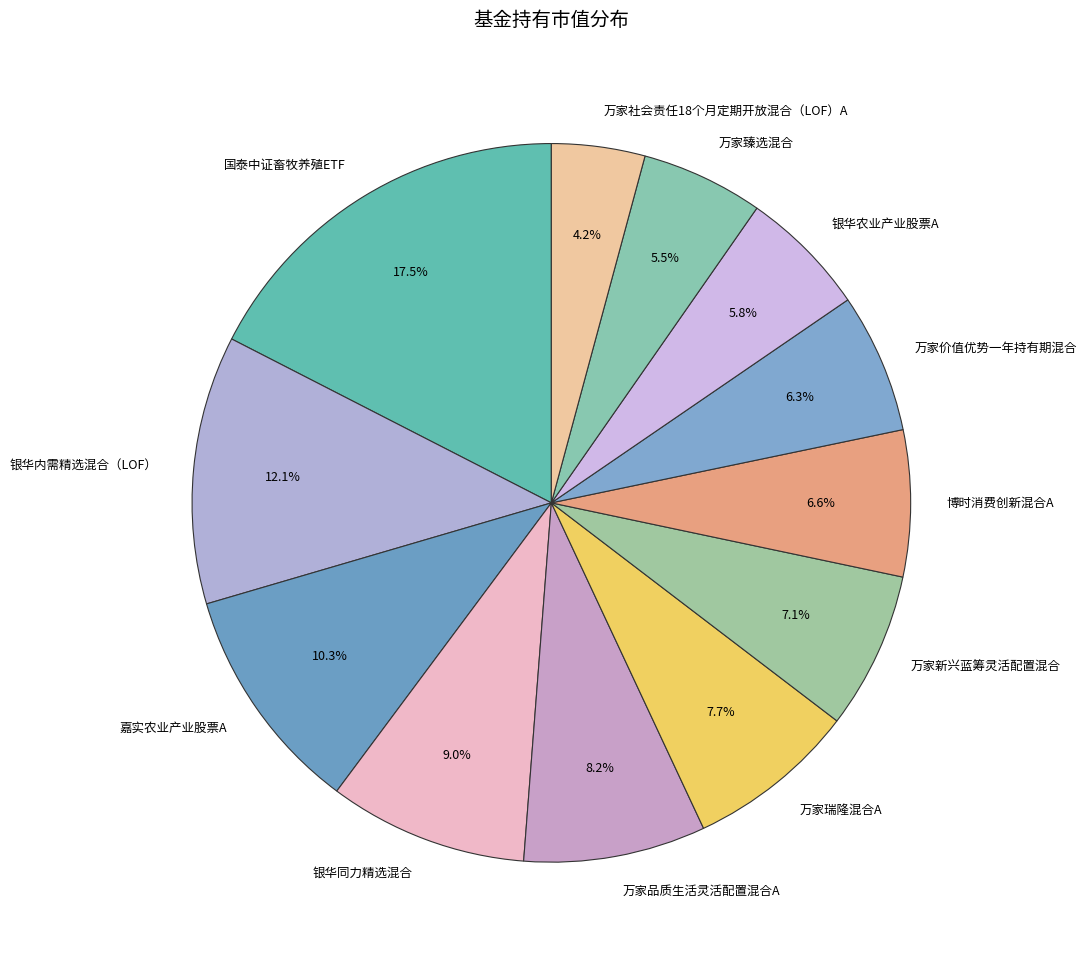

Is it true that 万家品质生活灵活配置混合A is 13% of the pie?

False